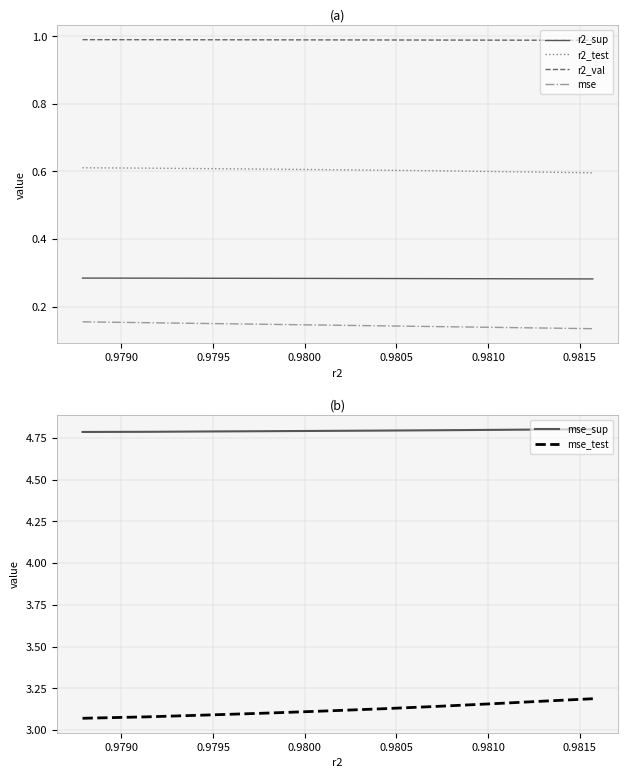

True or false: r2_val and r2_test intersect in this chart.

False